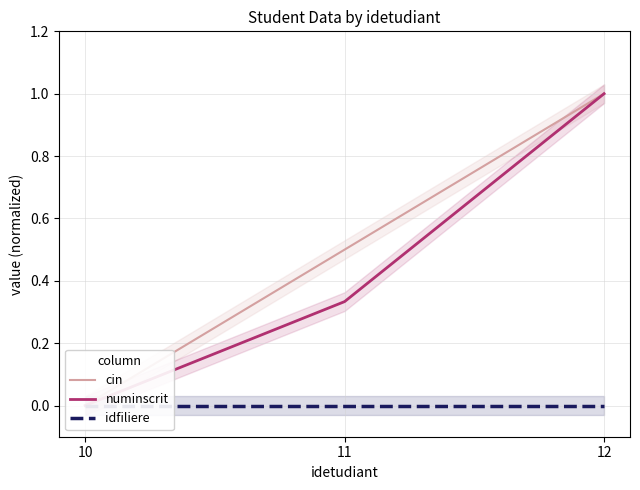

What is the greatest value displayed?

1.0